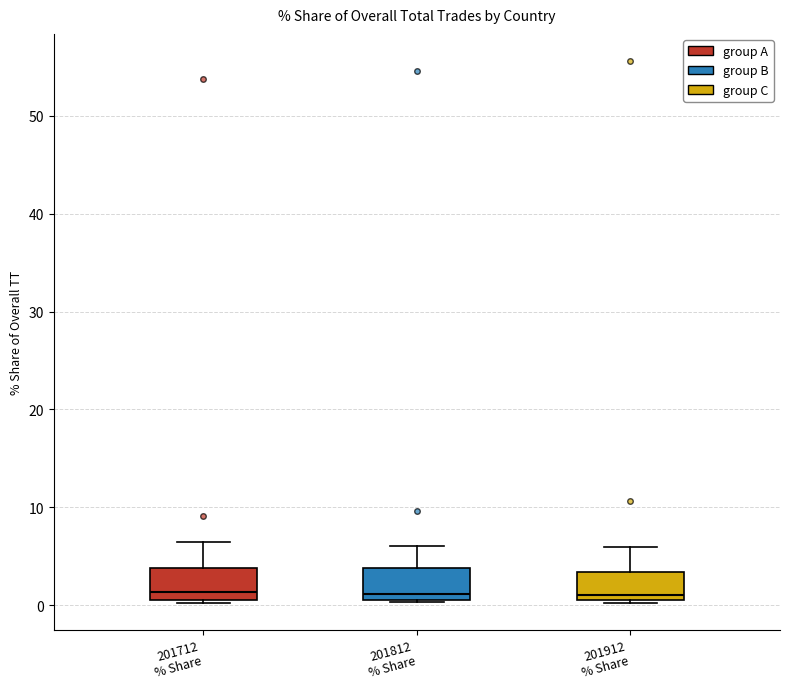

Reading left to right, transcribe this box plot: for each box, give where its median line is, the range the box spans, and where its two whiskers end, as read against the y-axis. The values are not printed on the chart, so give them approximately, as read against the axis.

201712 % Share: median 1 (just above the box's lower edge), box 1 to 4, whiskers 0 to 6
201812 % Share: median 1 (just above the box's lower edge), box 1 to 4, whiskers 0 to 6
201912 % Share: median 1, box 0 to 3, whiskers 0 to 6